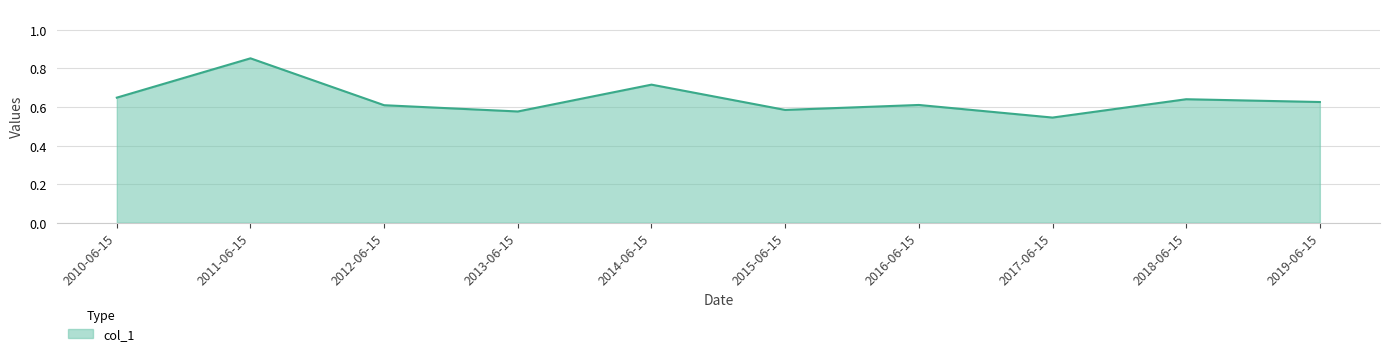

True or false: the data shows 0.6 at 2015-06-15.

True